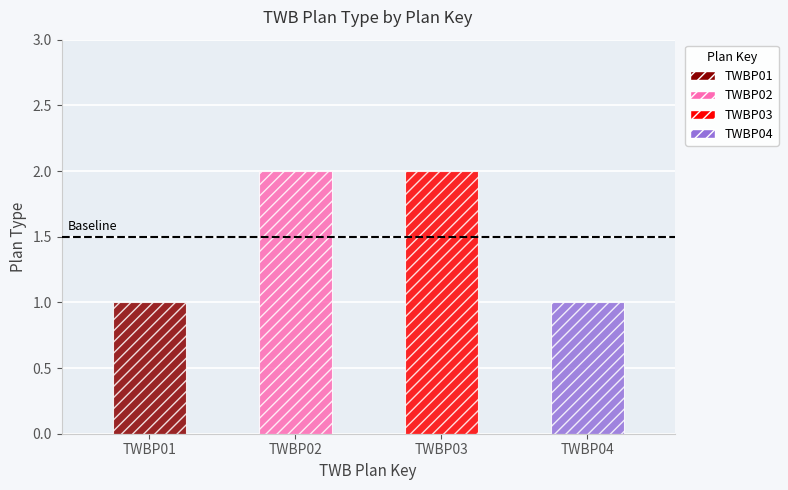

What is the change in value from TWBP01 to TWBP02?

+1